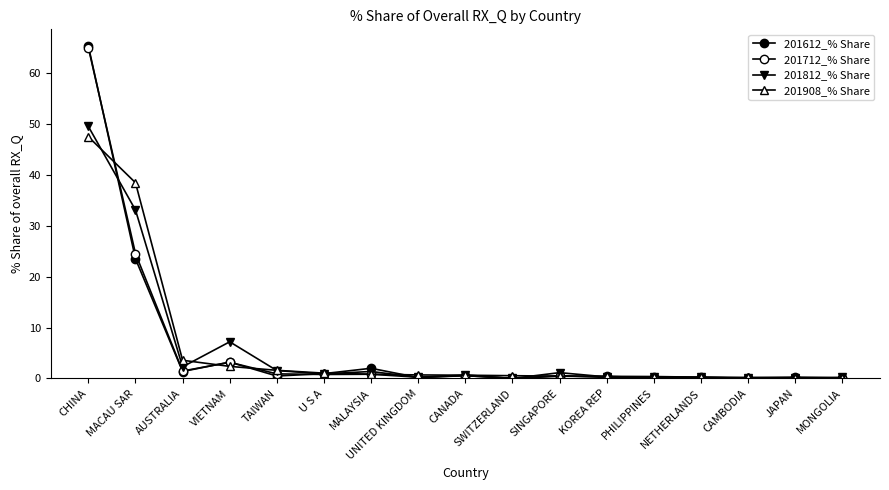

Which has a higher value, CAMBODIA or MONGOLIA?

MONGOLIA